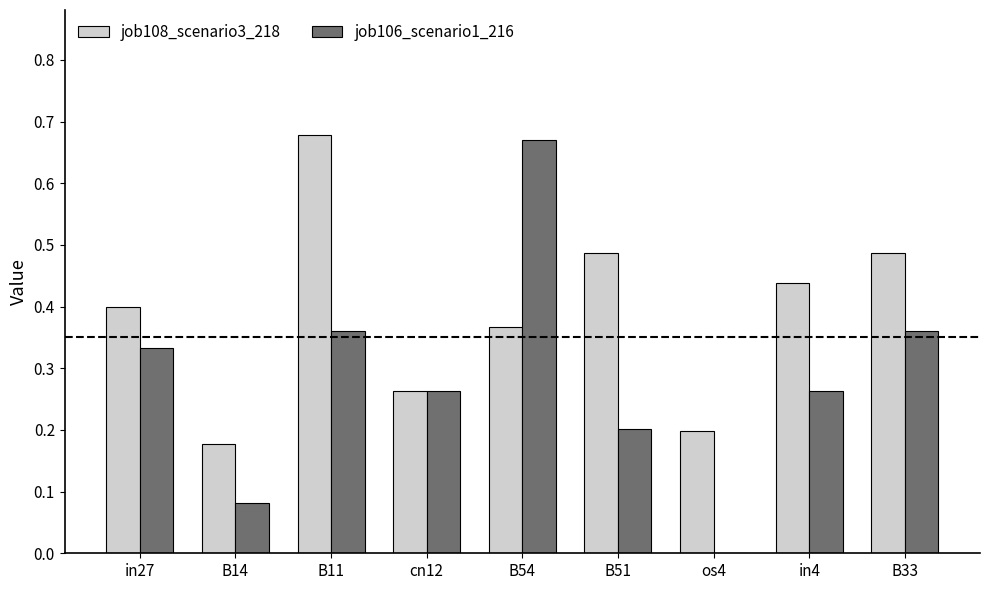

How many categories are shown in the chart?

9